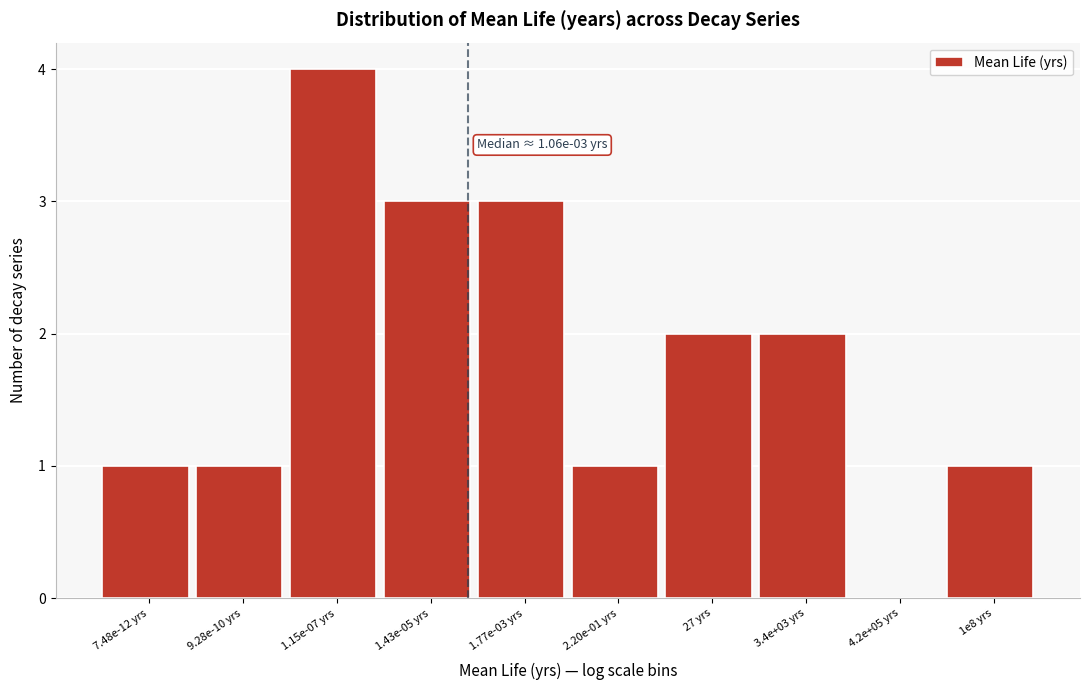

Reading left to right, list all the values displayed in this chart.

7.48e-12 yrs=1	9.28e-10 yrs=1	1.15e-07 yrs=4	1.43e-05 yrs=3	1.77e-03 yrs=3	2.20e-01 yrs=1	27 yrs=2	3.4e+03 yrs=2	4.2e+05 yrs=0	1e8 yrs=1